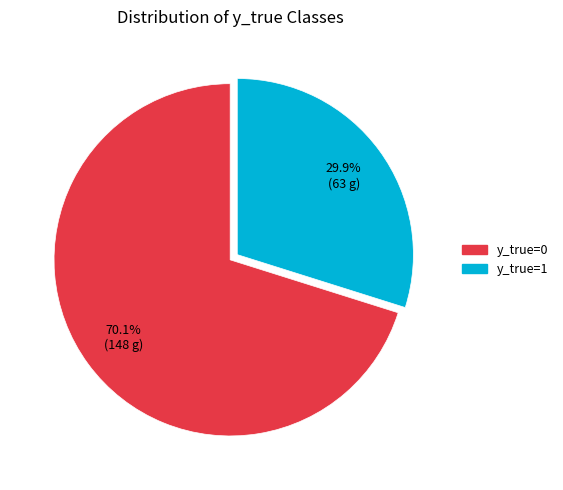

How many slices are in this pie chart?

2